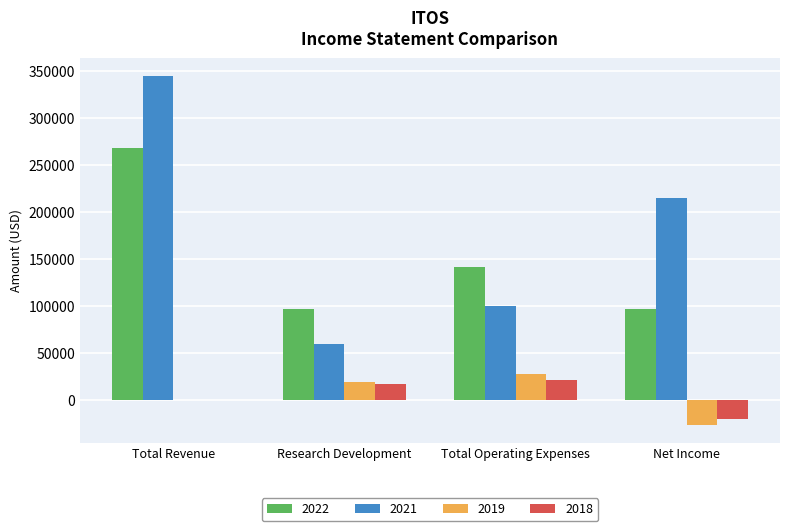

The 2022 series shows 50586 at Research Development. True or false?

False